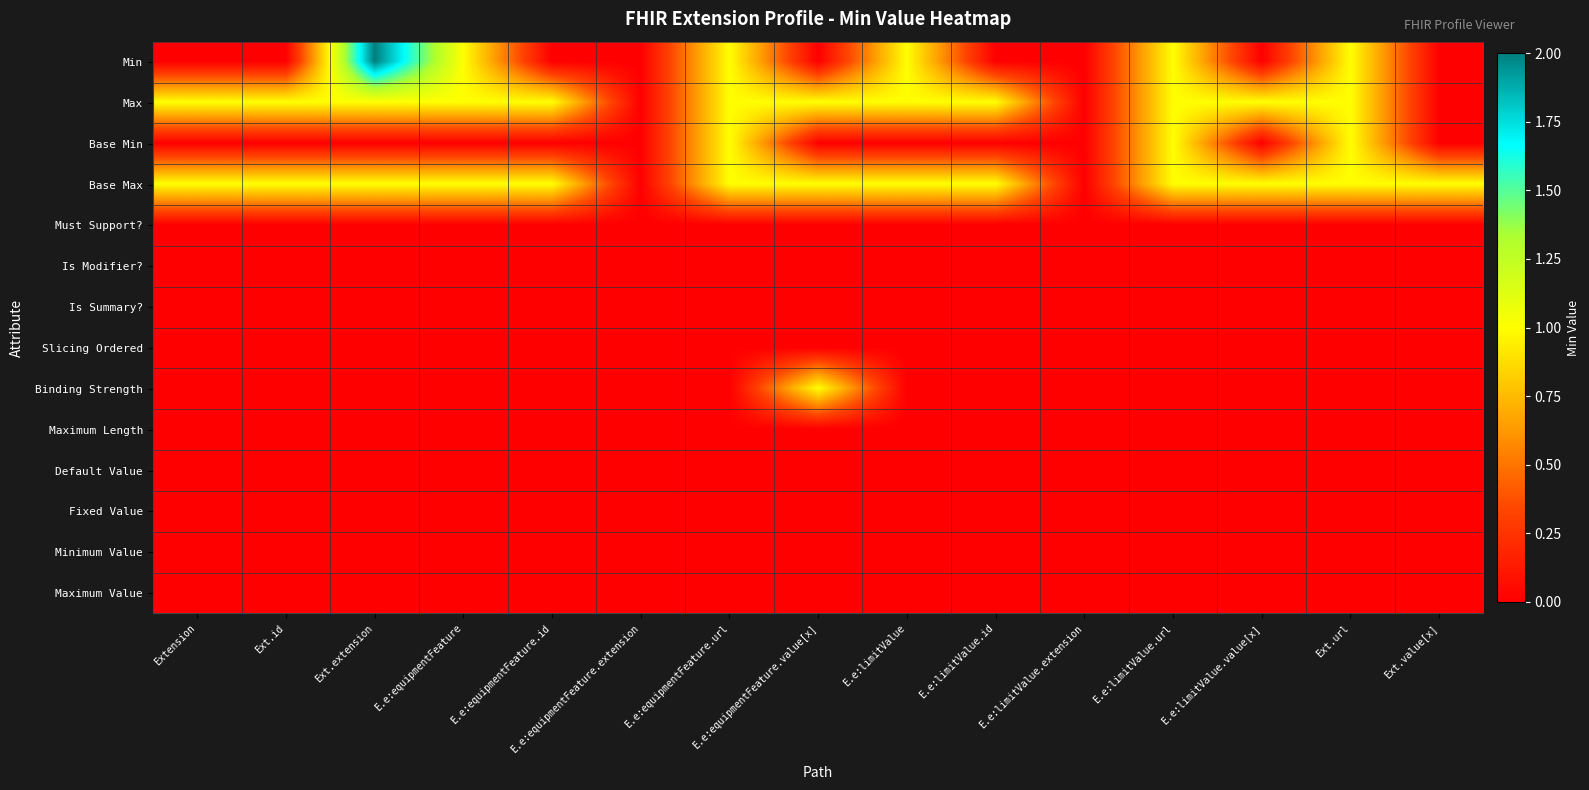

At which category is the sum across all series the highest?

Ext.extension